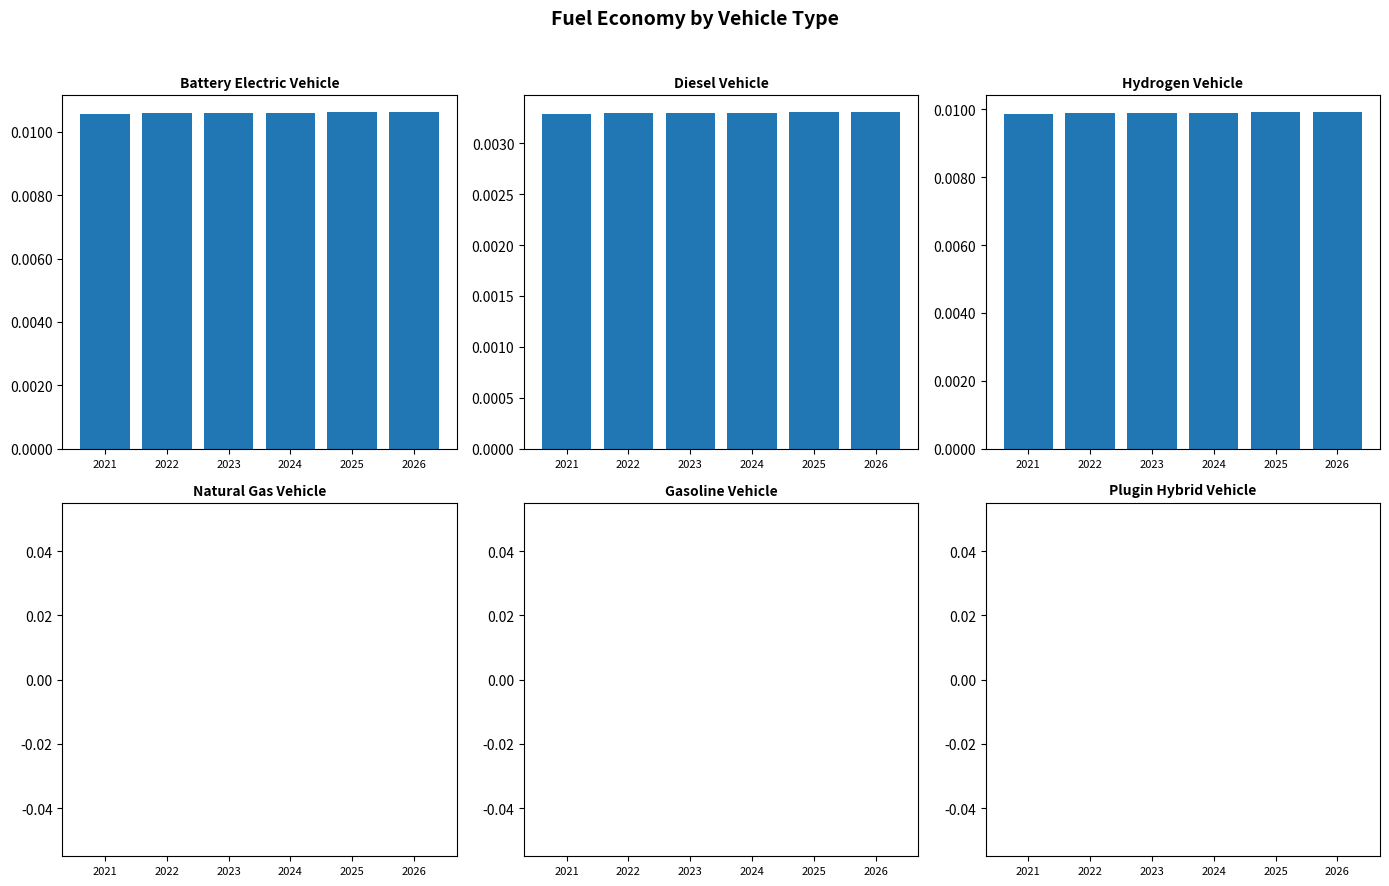

True or false: diesel vehicle has a value of 0.0 at 2025.

False